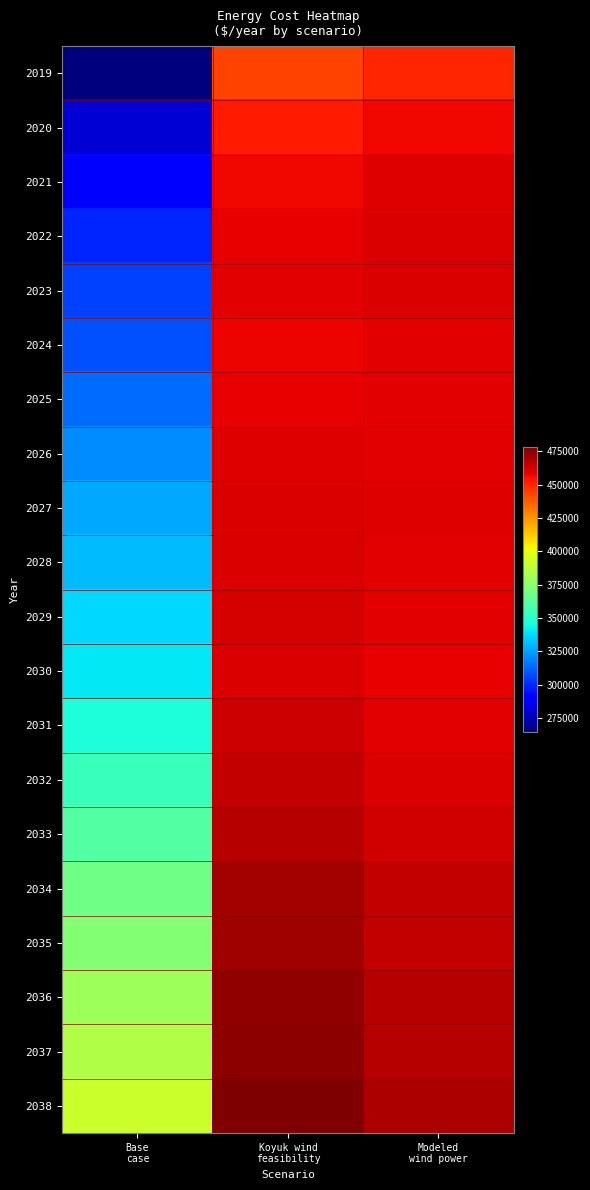

What is the total value across all series at Base
case?

6675360.1